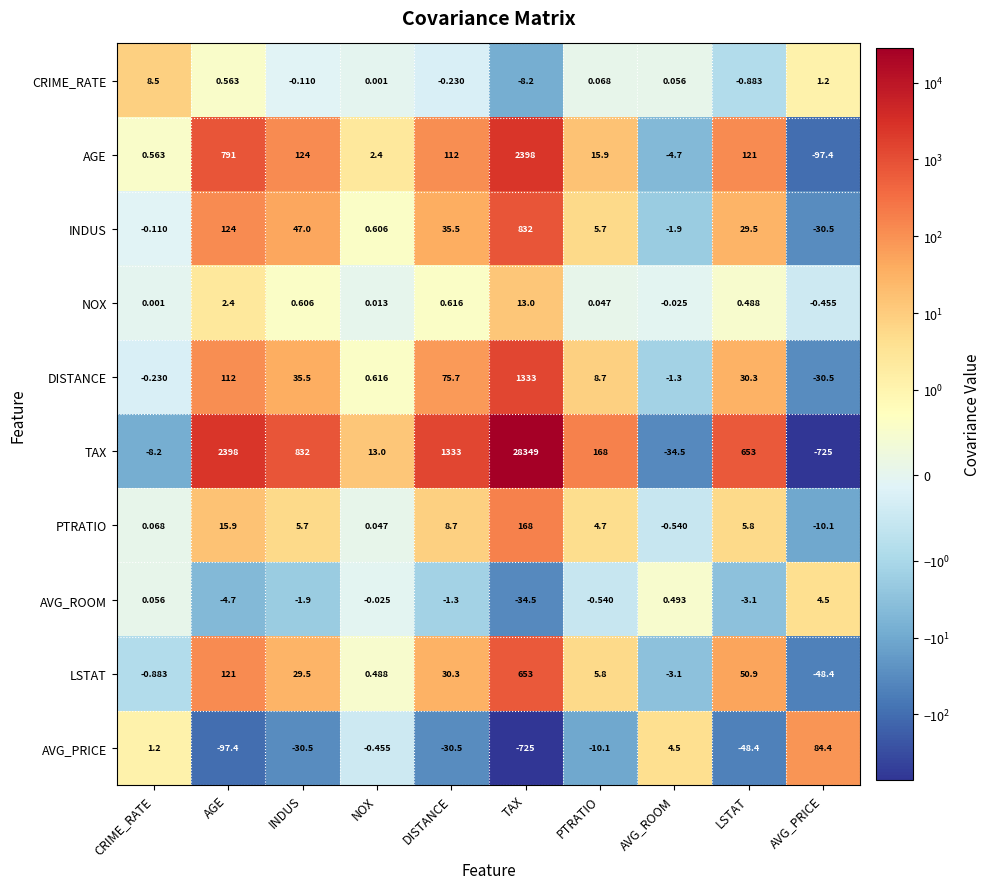

At which category is the sum across all series the highest?

TAX